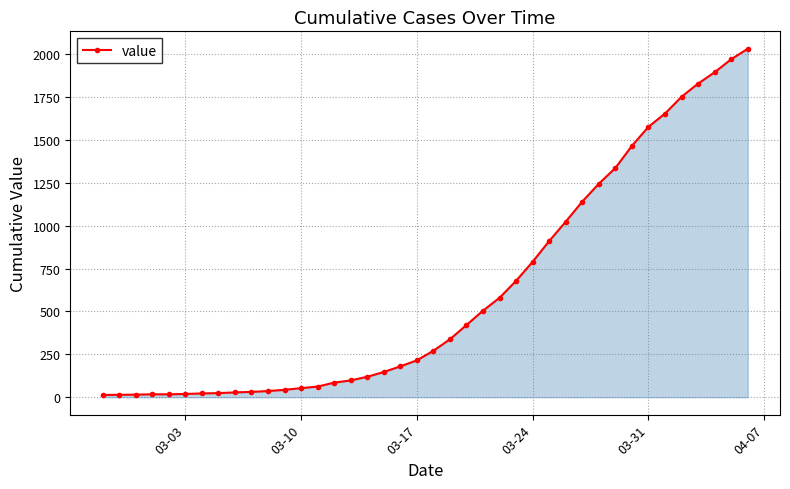

What is the sum of all values?

24656